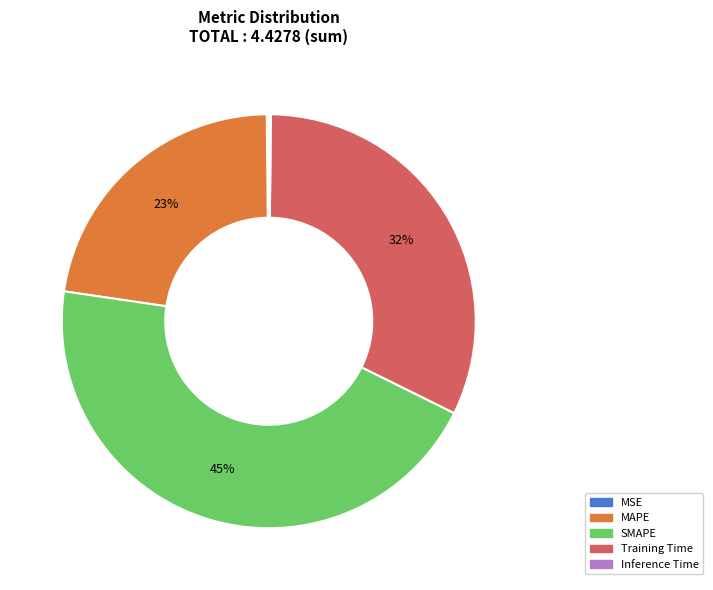

To the nearest percent, what is the difference between the largest and smallest slice percentages?

45%